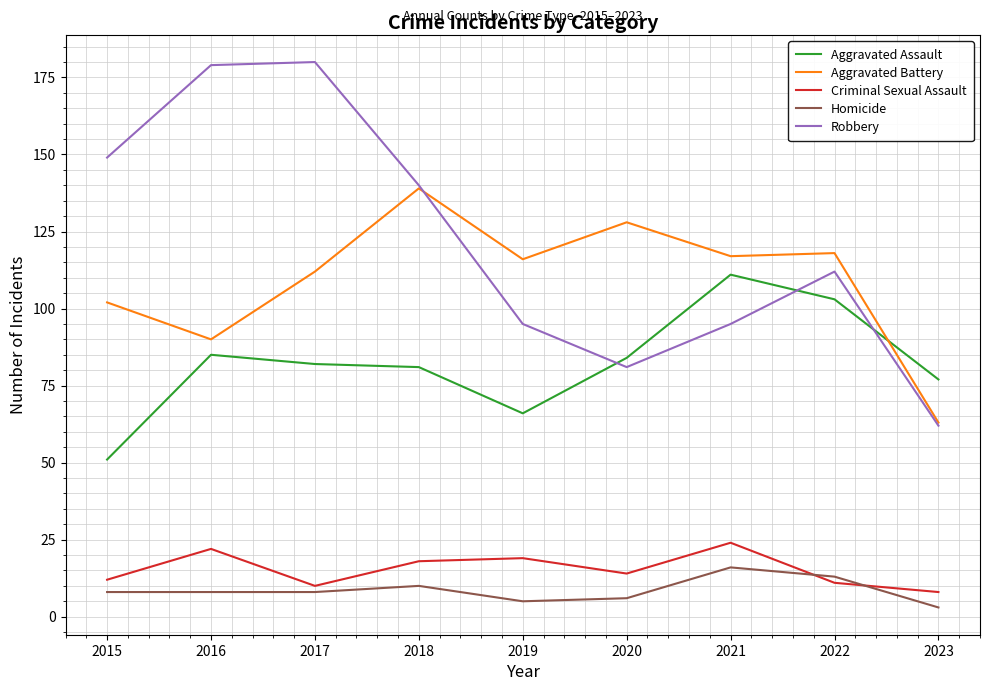

Does the chart display data point markers on the line(s)?

No